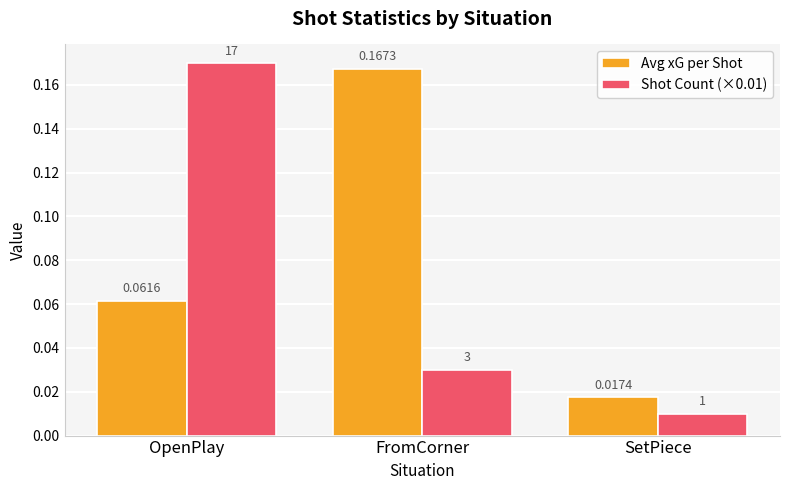

Between FromCorner and SetPiece, which series saw the biggest shift?

Avg xG per Shot